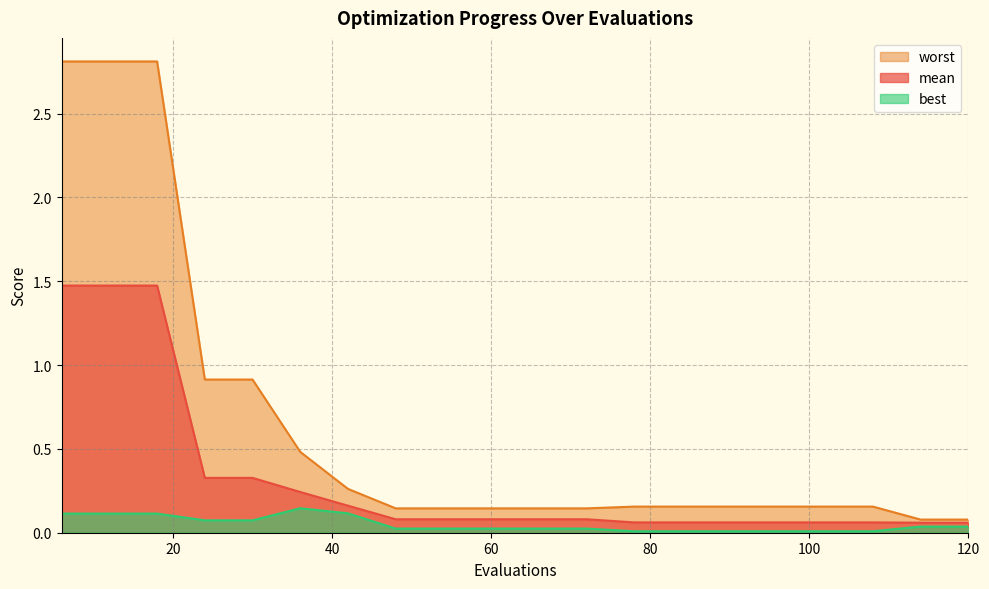

Reading right to left, extract all data points from this chart.

mean: 0.1	0.1	0.1	0.1	0.1	0.1	0.1	0.1	0.1	0.1	0.1	0.1	0.1	0.2	0.2	0.3	0.3	1.5	1.5	1.5
best: 0.0	0.0	0.0	0.0	0.0	0.0	0.0	0.0	0.0	0.0	0.0	0.0	0.0	0.1	0.1	0.1	0.1	0.1	0.1	0.1
worst: 0.1	0.1	0.2	0.2	0.2	0.2	0.2	0.2	0.1	0.1	0.1	0.1	0.1	0.3	0.5	0.9	0.9	2.8	2.8	2.8